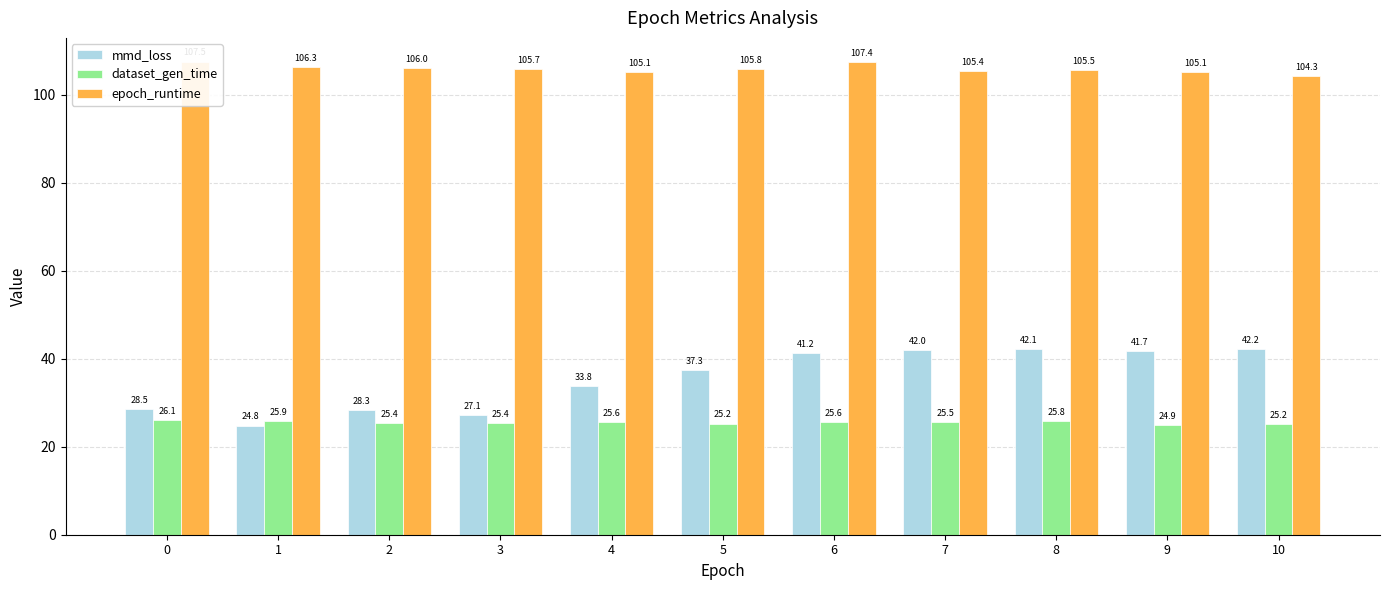

Reading right to left, transcribe all the data shown in this chart.

mmd_loss: 42.2	41.7	42.1	42.0	41.2	37.3	33.8	27.1	28.3	24.8	28.5
dataset_gen_time: 25.2	24.9	25.8	25.5	25.6	25.2	25.6	25.4	25.4	25.9	26.1
epoch_runtime: 104.3	105.1	105.5	105.4	107.4	105.8	105.1	105.7	106.0	106.3	107.5